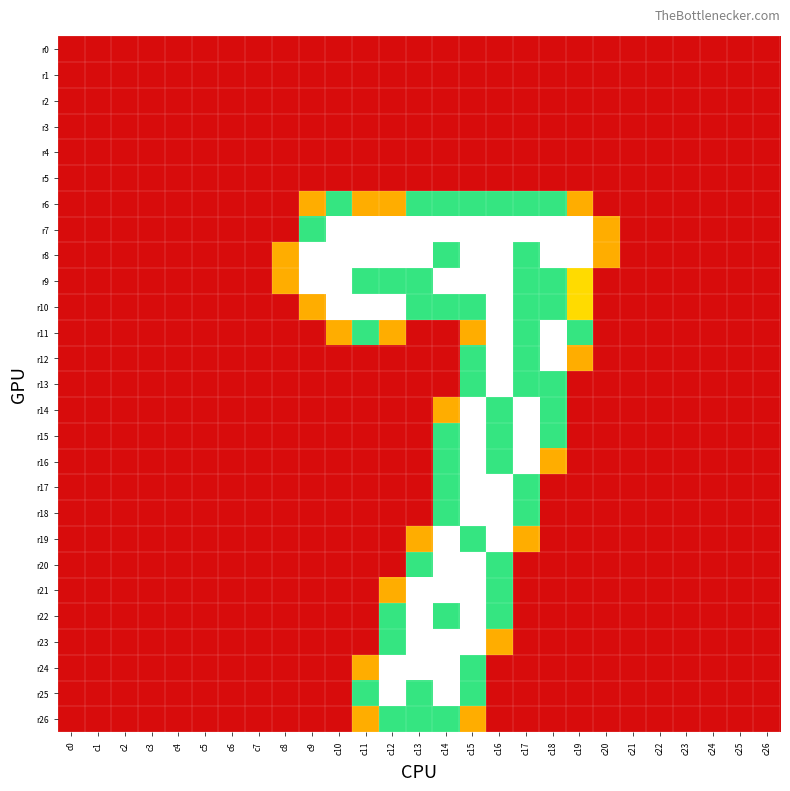

What is the total value across all series at c18?

17.8